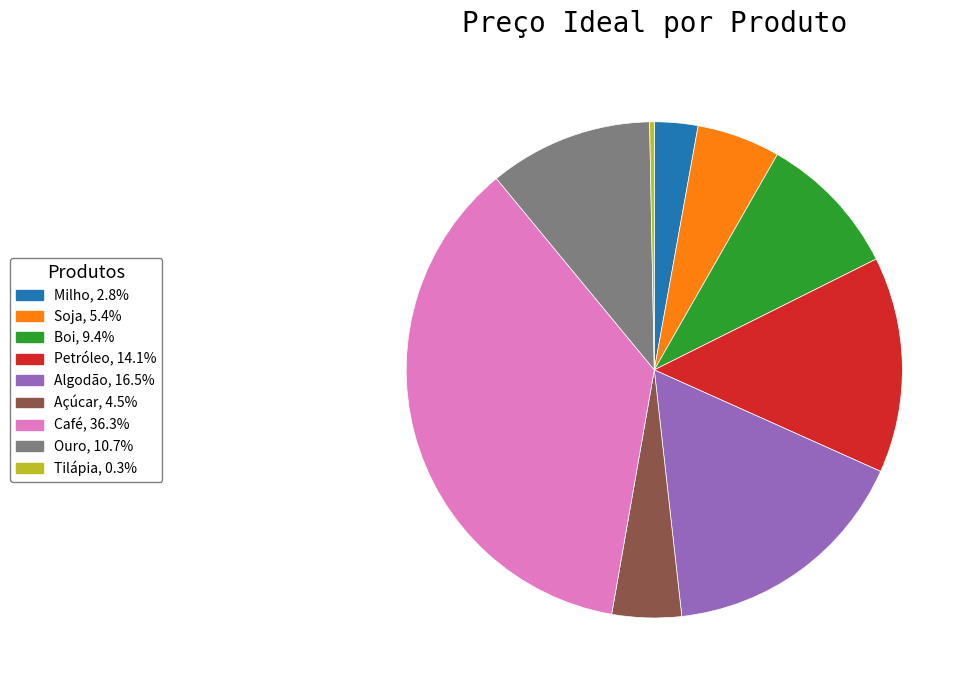

Do Algodão and Café together represent more than half of the pie?

Yes